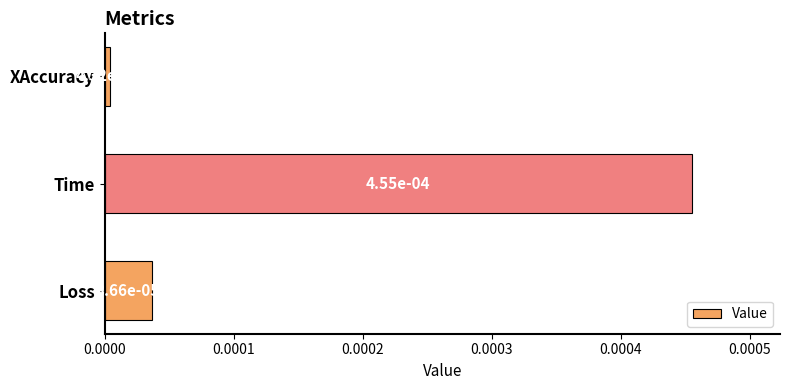

How many series are shown in this chart?

1